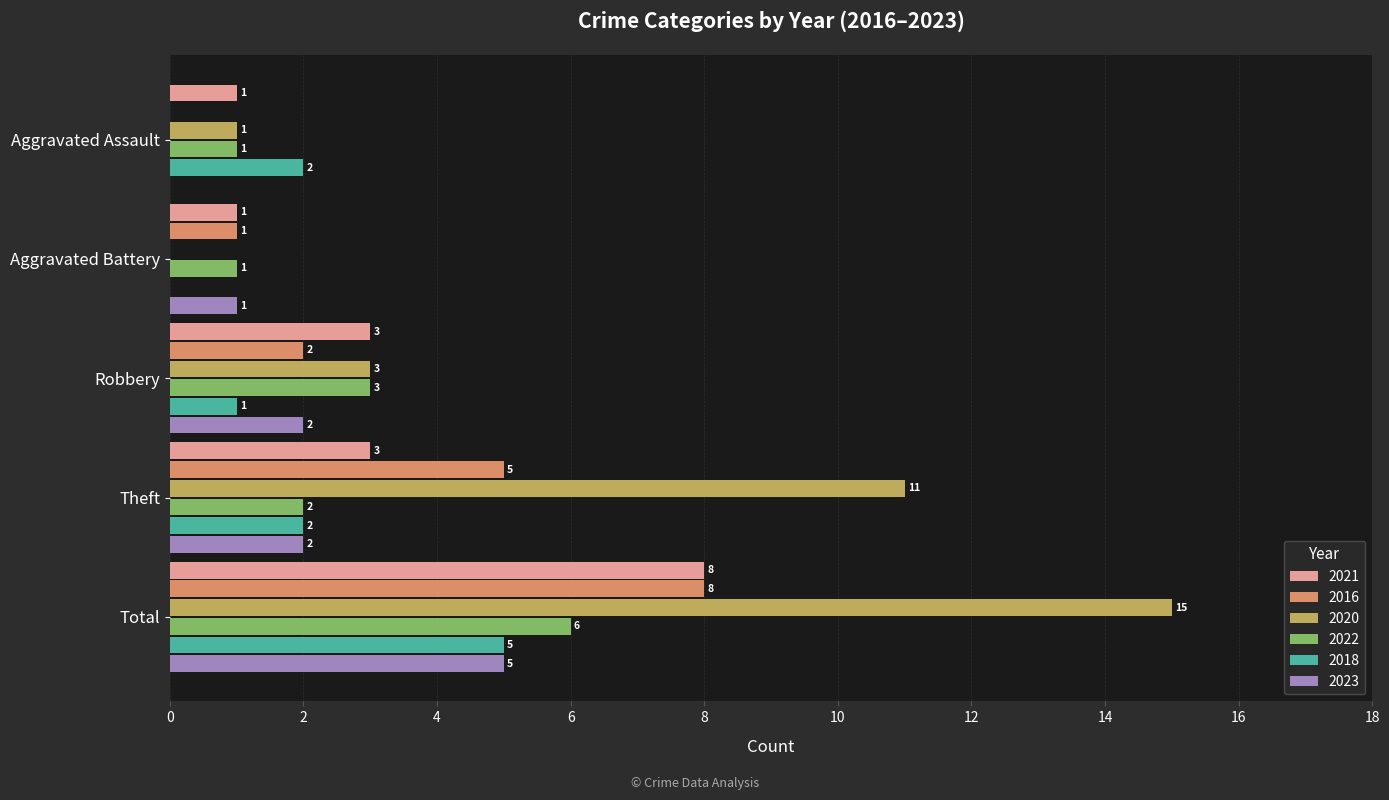

What is the sum of all 2022 values?

13